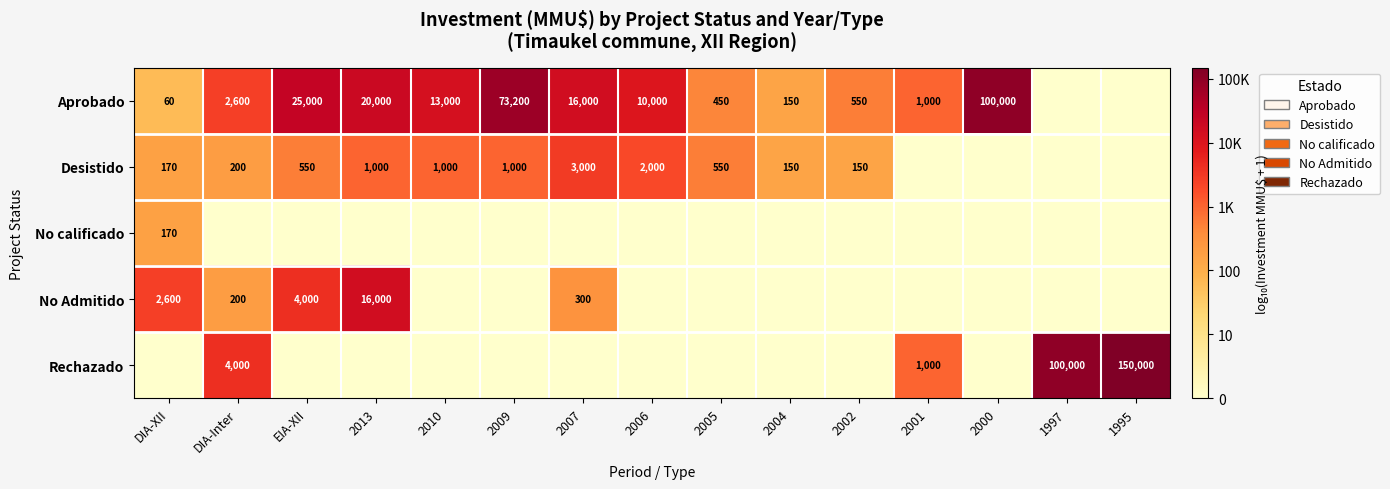

The Aprobado series shows 111603 at 2009. True or false?

False